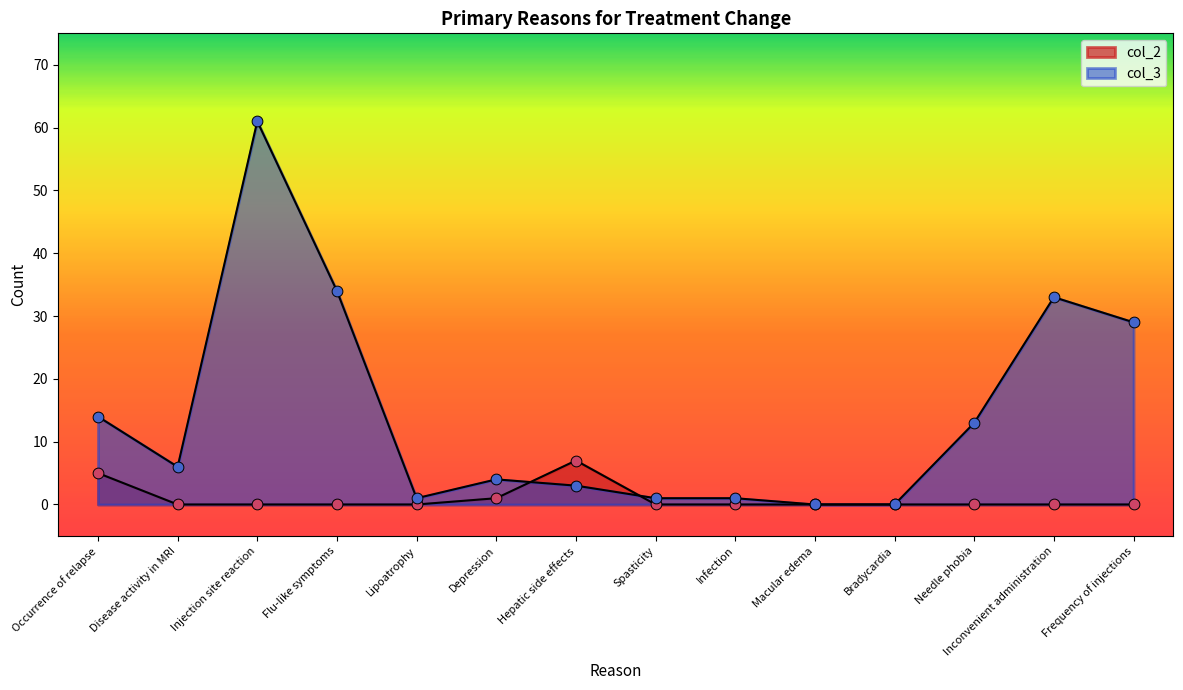

Which series contains the lowest Y value?

col_2